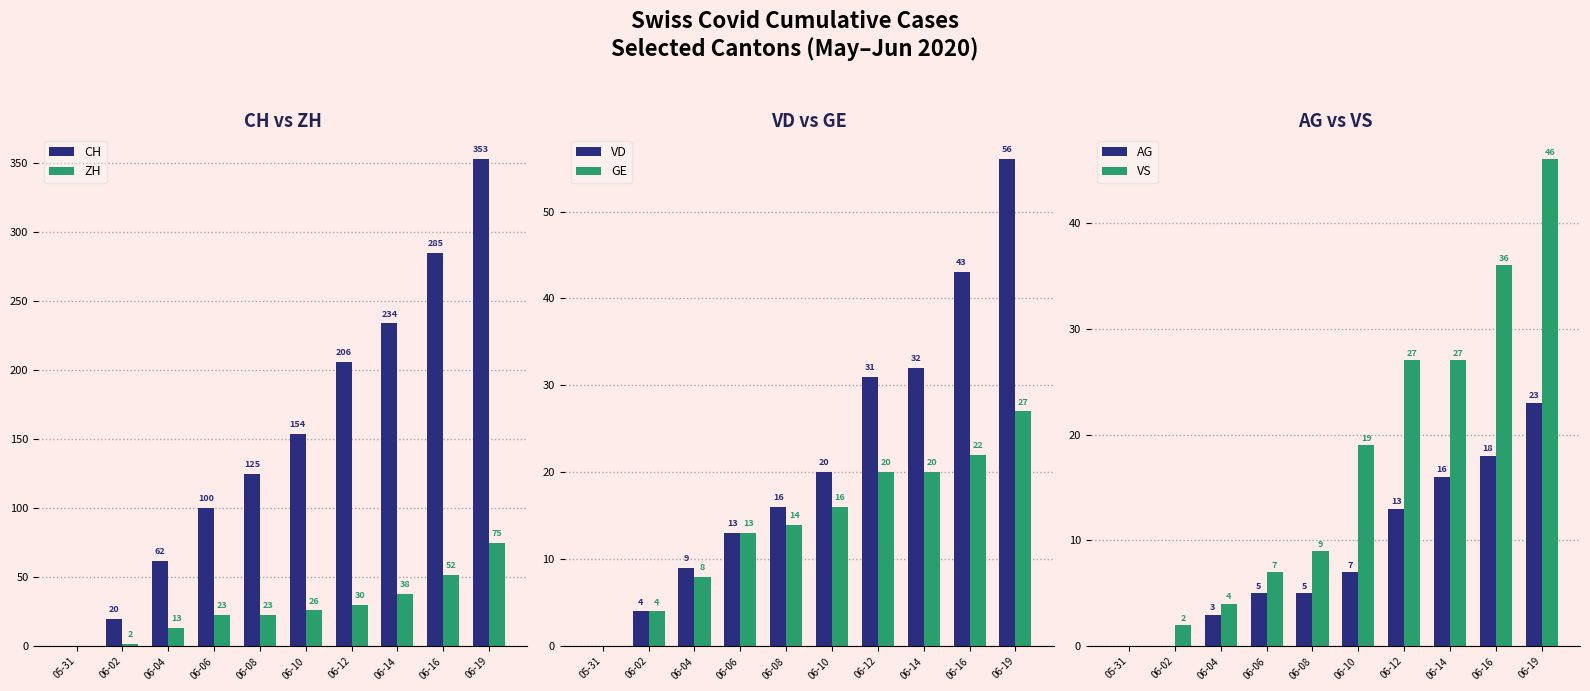

At which category is the sum across all series the highest?

06-19